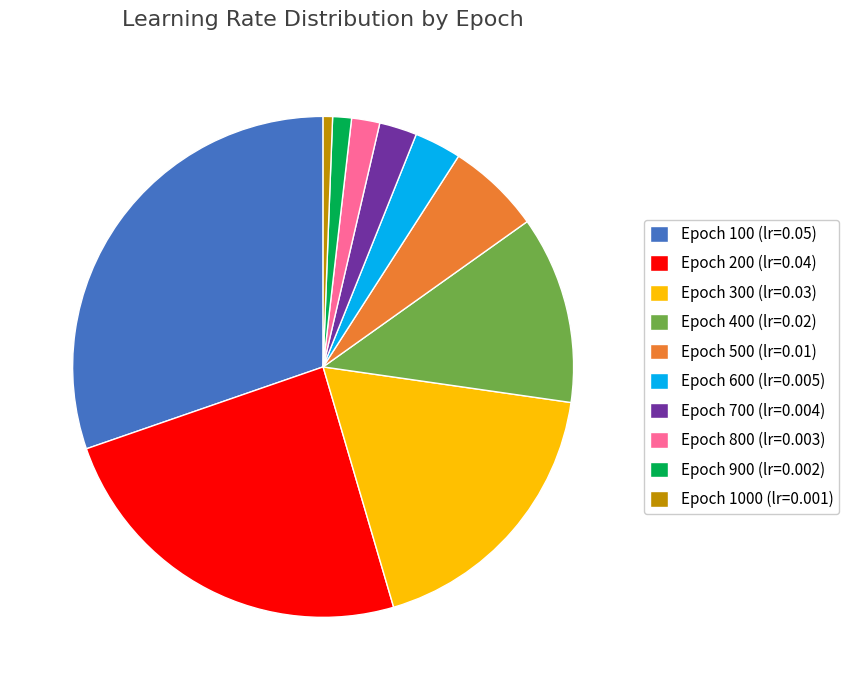

Rank the categories by value from lowest to highest.

Epoch 1000 (lr=0.001), Epoch 900 (lr=0.002), Epoch 800 (lr=0.003), Epoch 700 (lr=0.004), Epoch 600 (lr=0.005), Epoch 500 (lr=0.01), Epoch 400 (lr=0.02), Epoch 300 (lr=0.03), Epoch 200 (lr=0.04), Epoch 100 (lr=0.05)